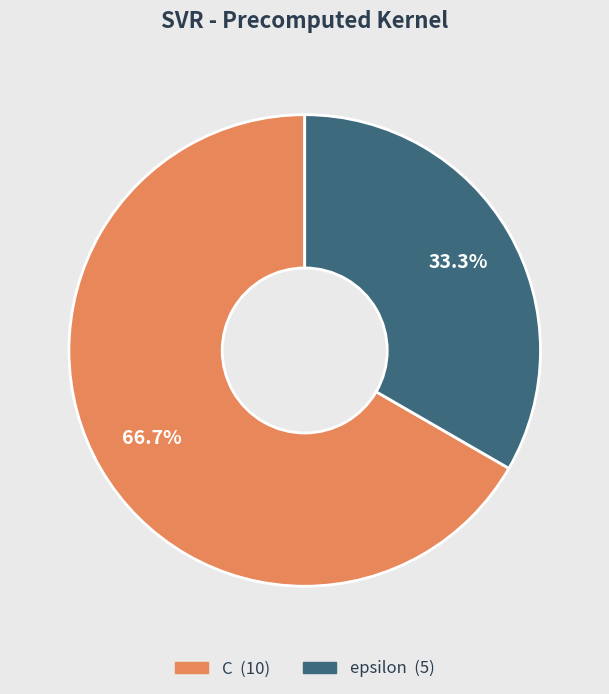

To the nearest percent, what is the difference between the epsilon and C slice percentages?

33%